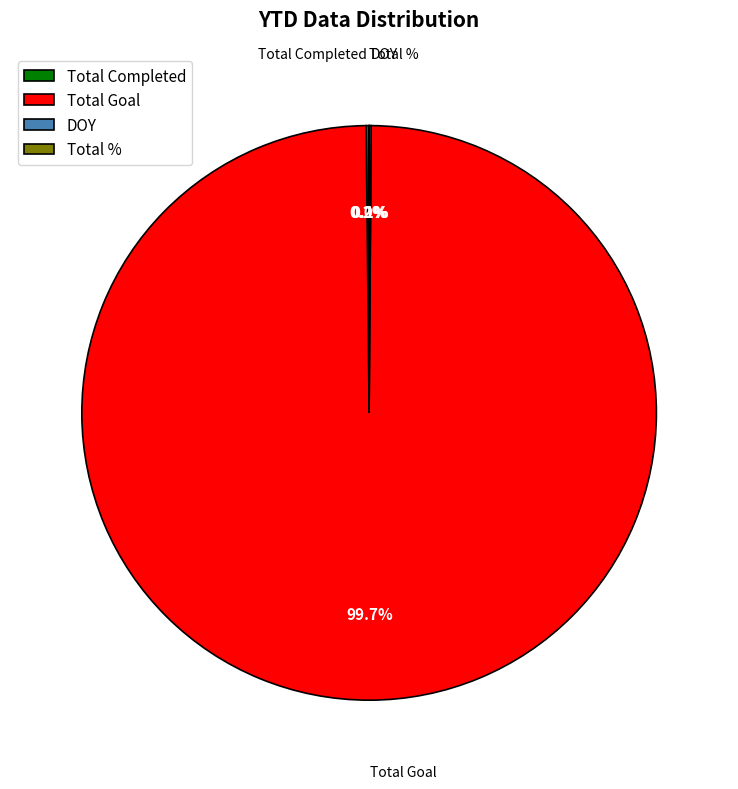

What is the largest slice in the pie chart?

Total Goal